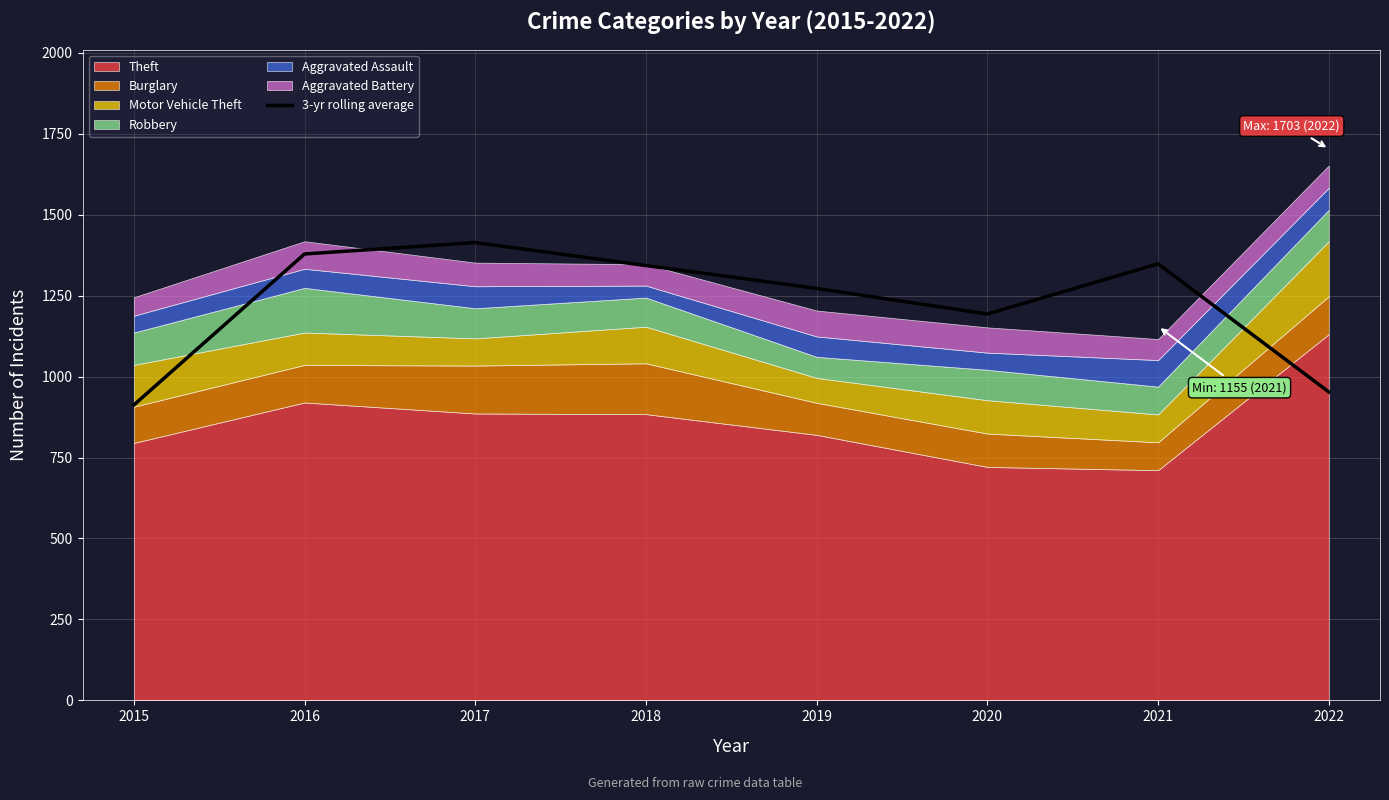

Where is 3-yr rolling average nearest to the value 1163?

2020